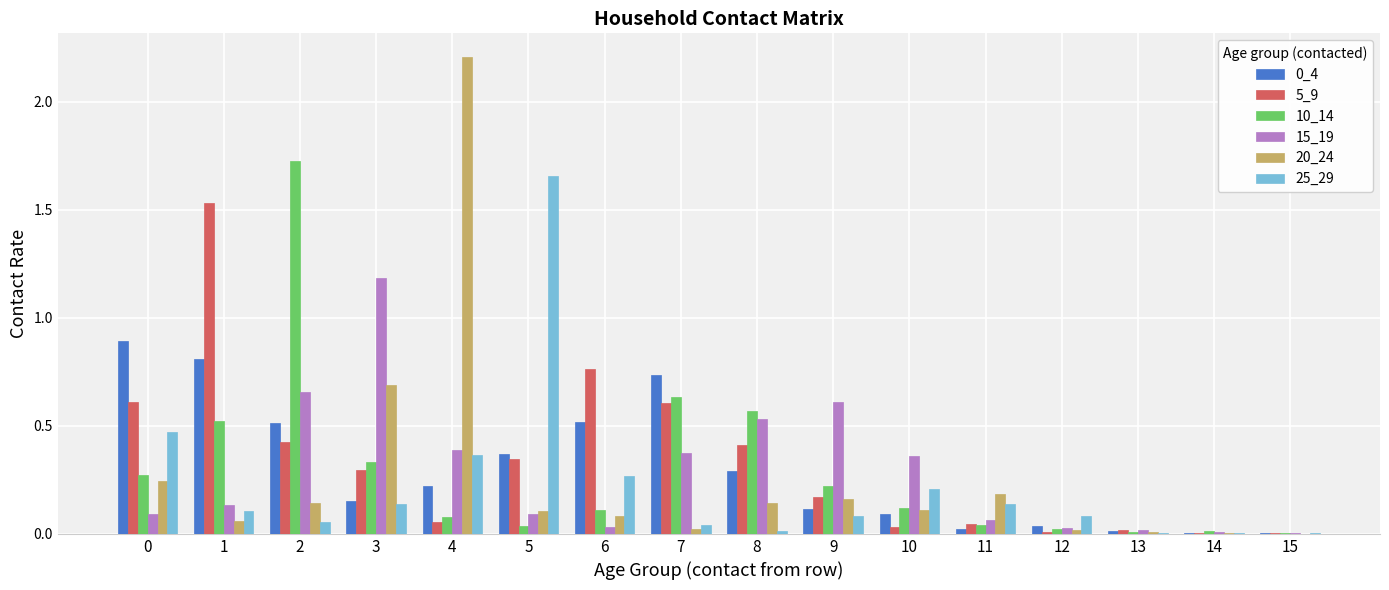

Are the bars horizontal?

No